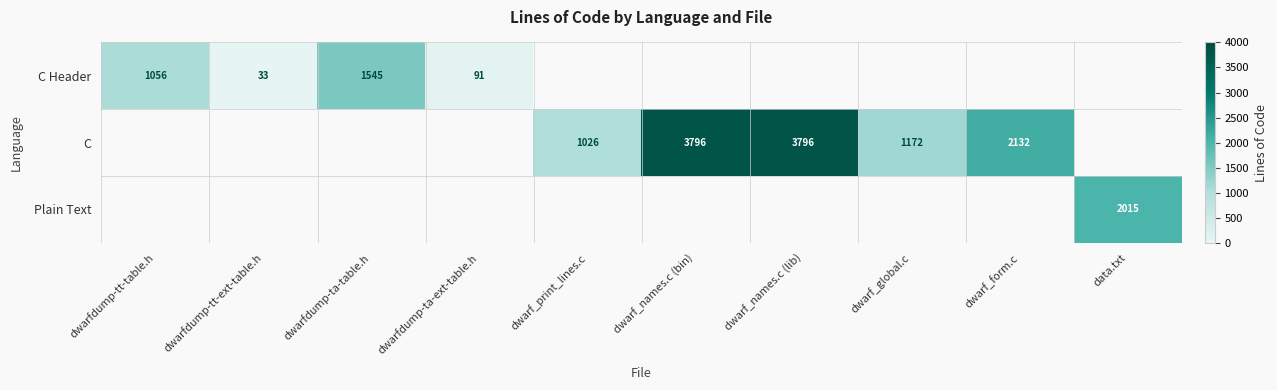

Where is C Header nearest to the value 789?

dwarfdump-tt-table.h